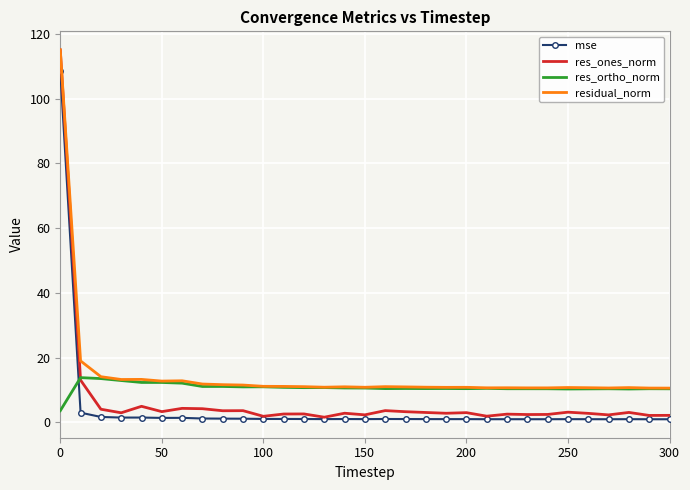

What is the greatest value displayed?

115.1